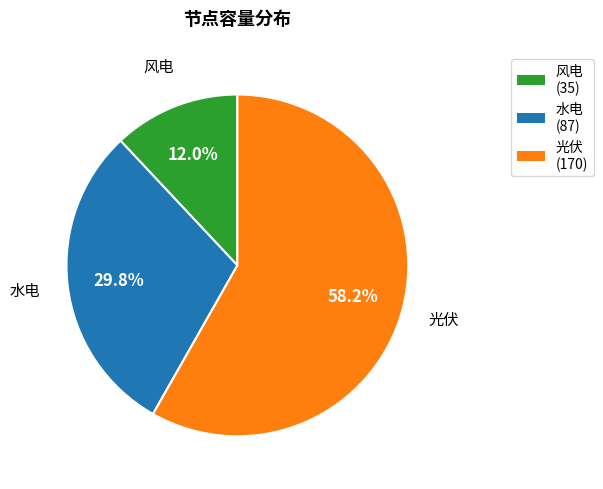

To the nearest percent, what is the difference between the largest and smallest slice percentages?

46%